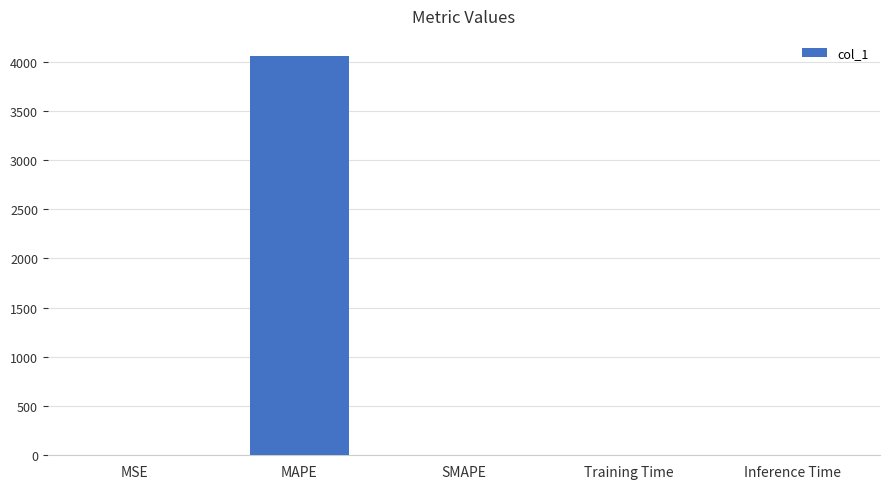

What value does the data have at MAPE?

4058.1